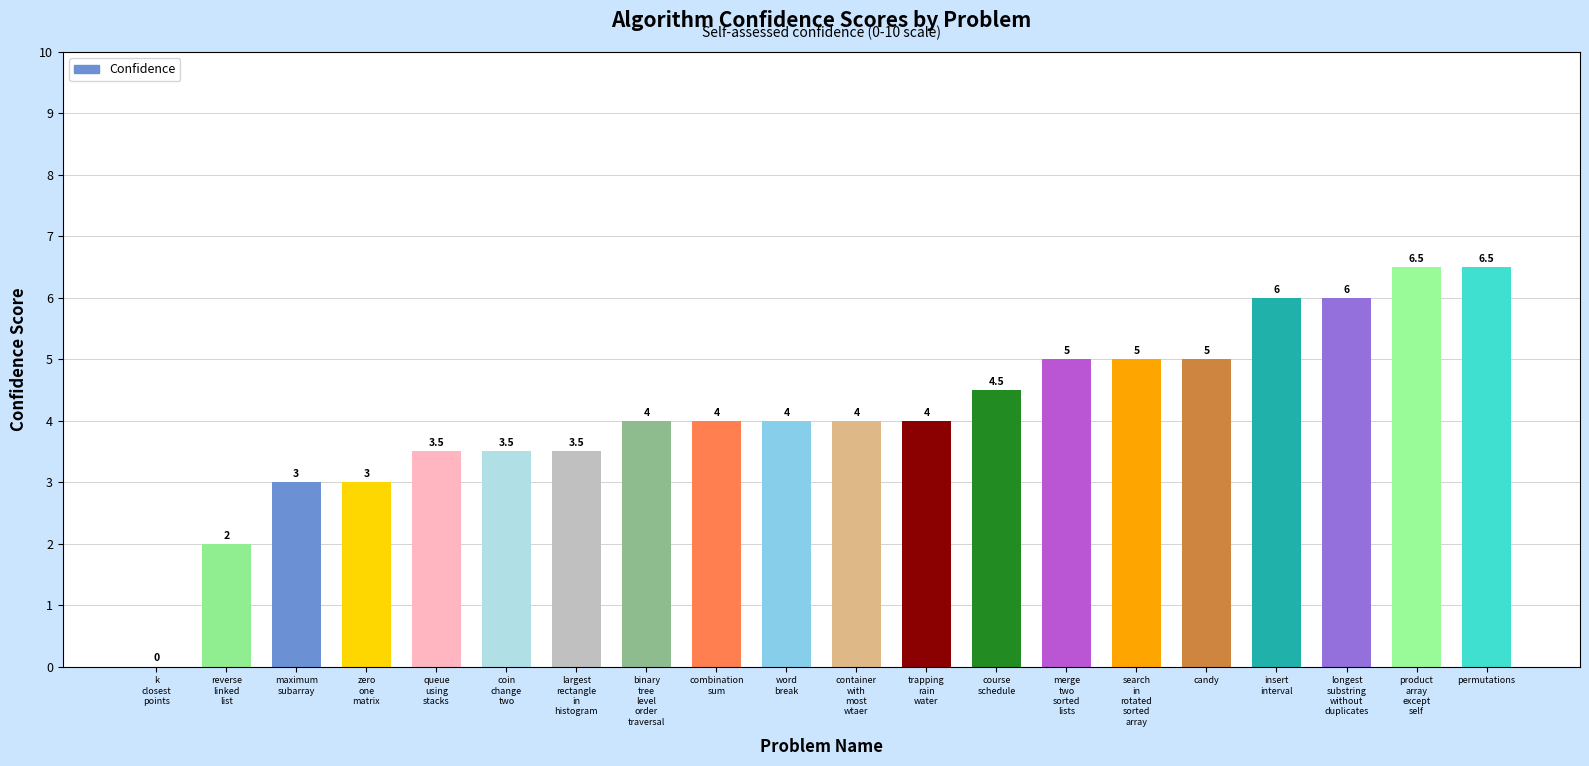

Read the value at permutations.

6.5